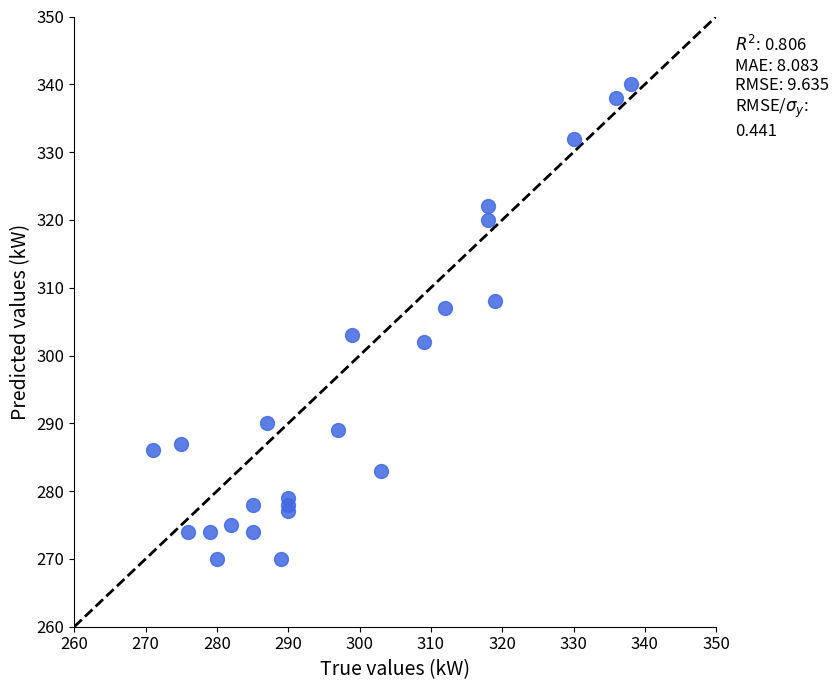

What is the range of X values (max minus min)?

67